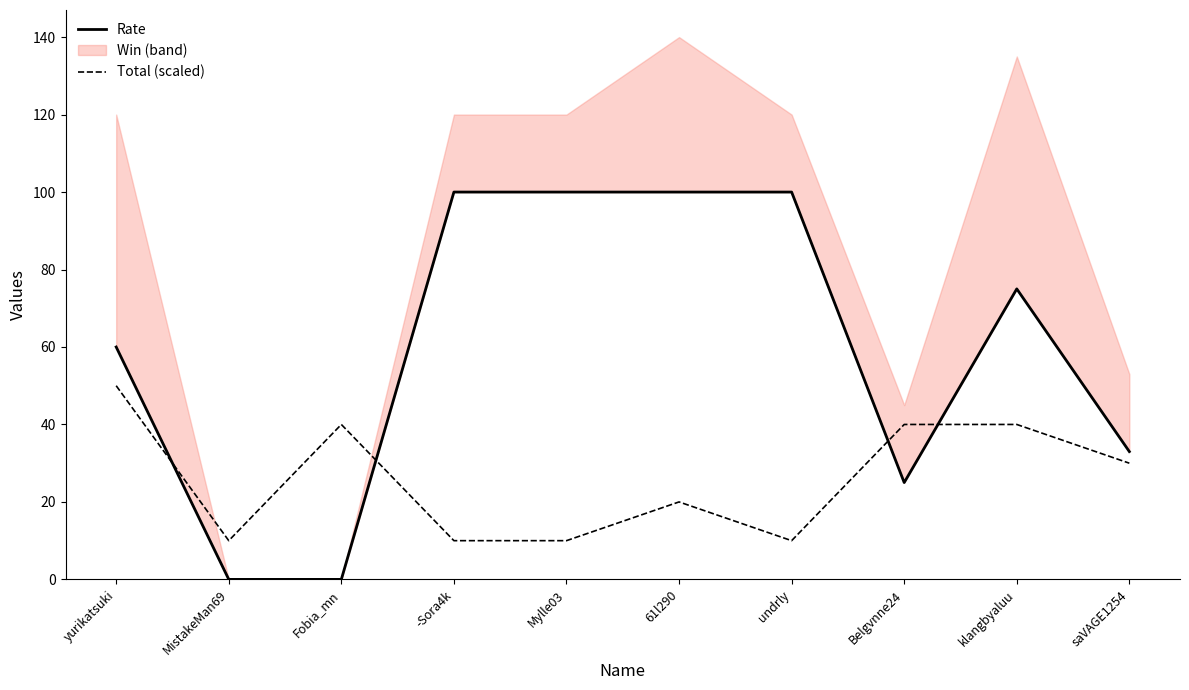

Where does the Rate series first go above 75?

-Sora4k